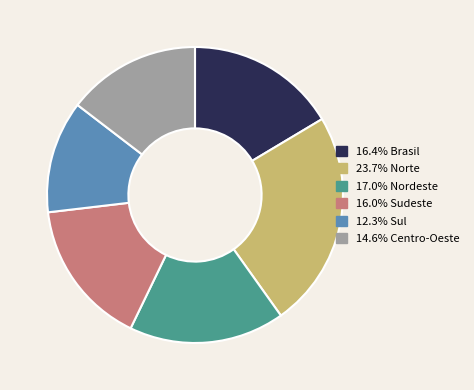

Does any single category account for the majority?

No